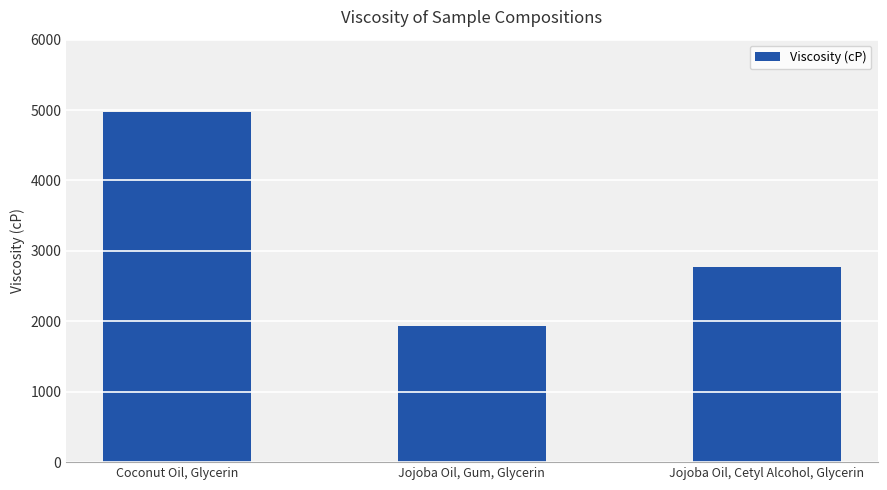

Reading right to left, transcribe all the data shown in this chart.

2767.6	1932.5	4973.8